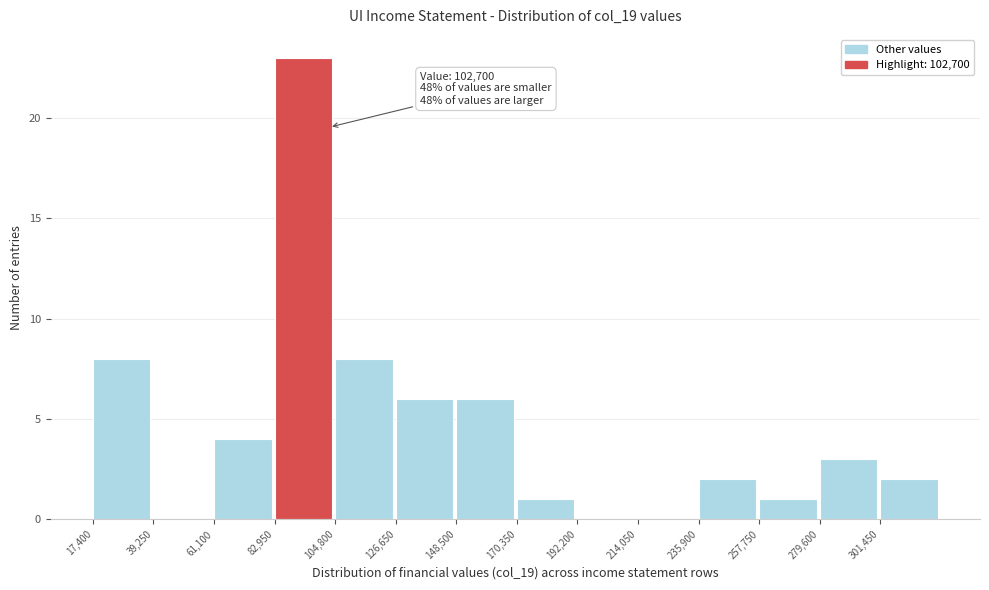

Which range on the x-axis has the tallest bar?

85000 to 105000